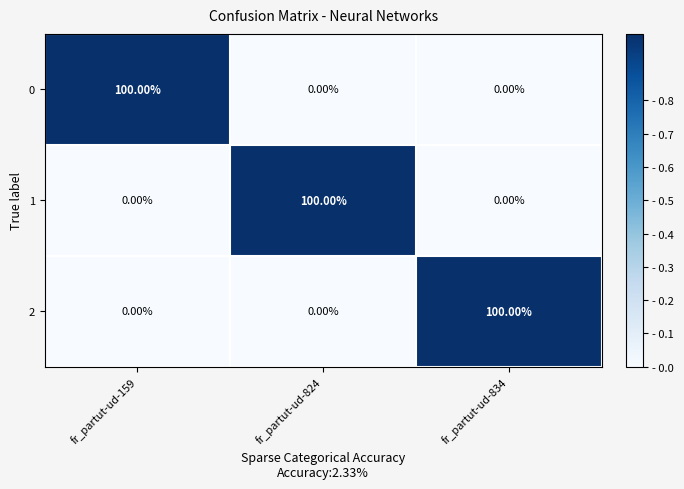

What is the spread (max minus min) of values at fr_partut-ud-159?

100